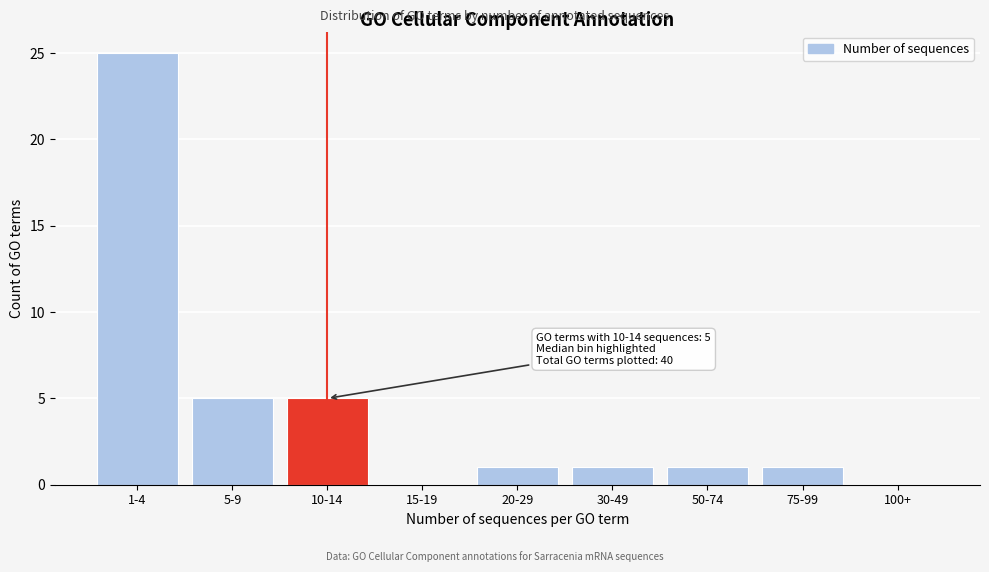

Reading left to right, extract all data points from this chart.

1-4=25	5-9=5	10-14=5	15-19=0	20-29=1	30-49=1	50-74=1	75-99=1	100+=0